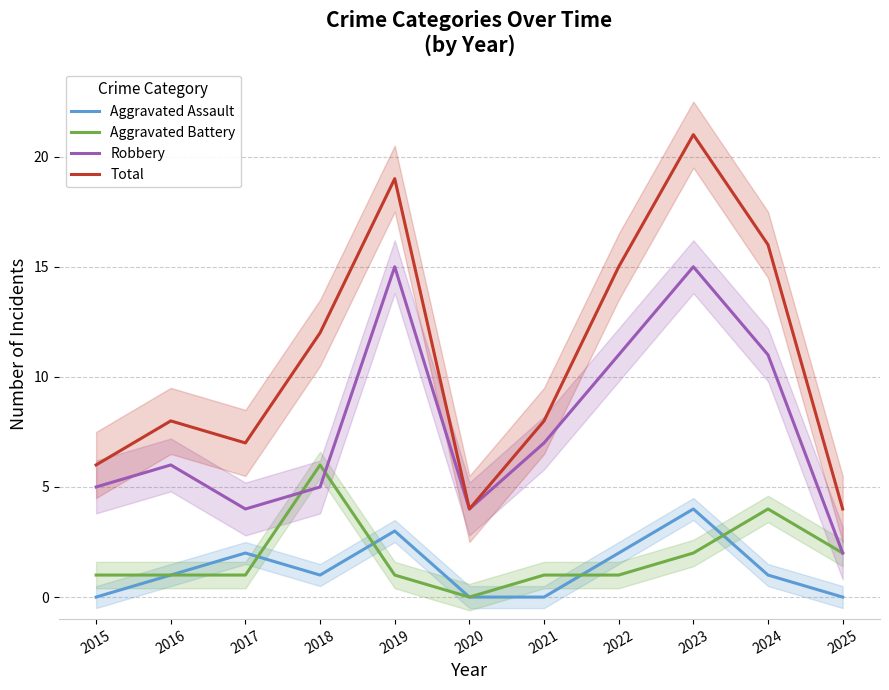

In Aggravated Battery, how many points are lower than both neighbors (excluding endpoints)?

1